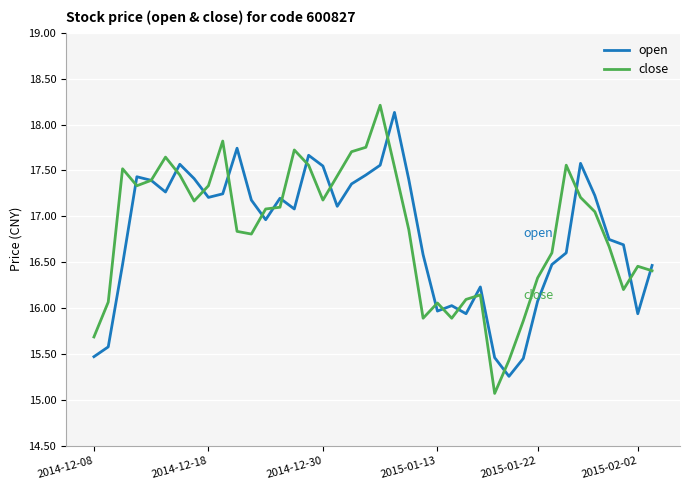

What is the maximum value for open?

18.1